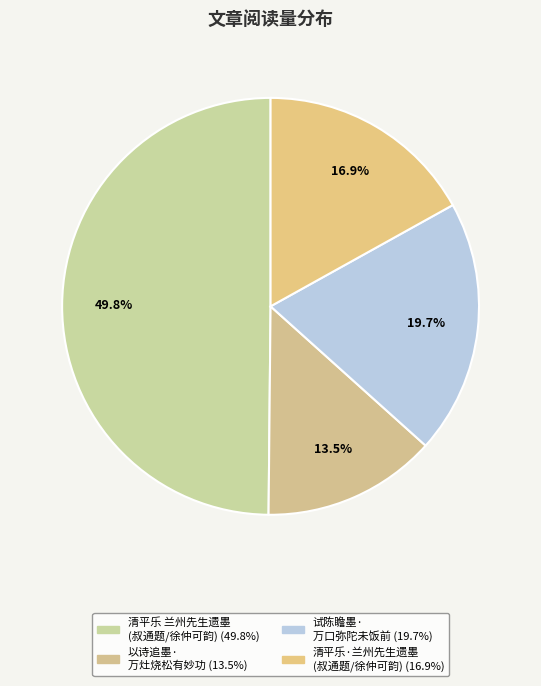

How many slices are in this pie chart?

4